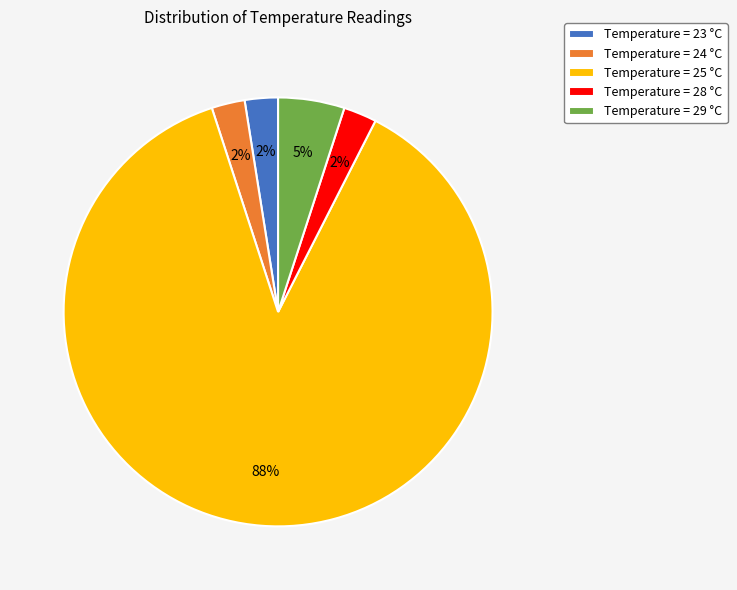

The Temperature = 29 °C slice represents 5% of the pie. True or false?

True